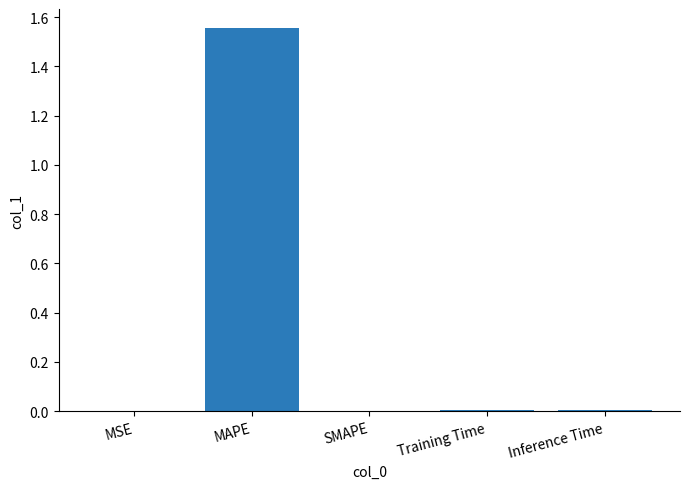

The chart shows a value of 0.0 at Training Time. True or false?

True